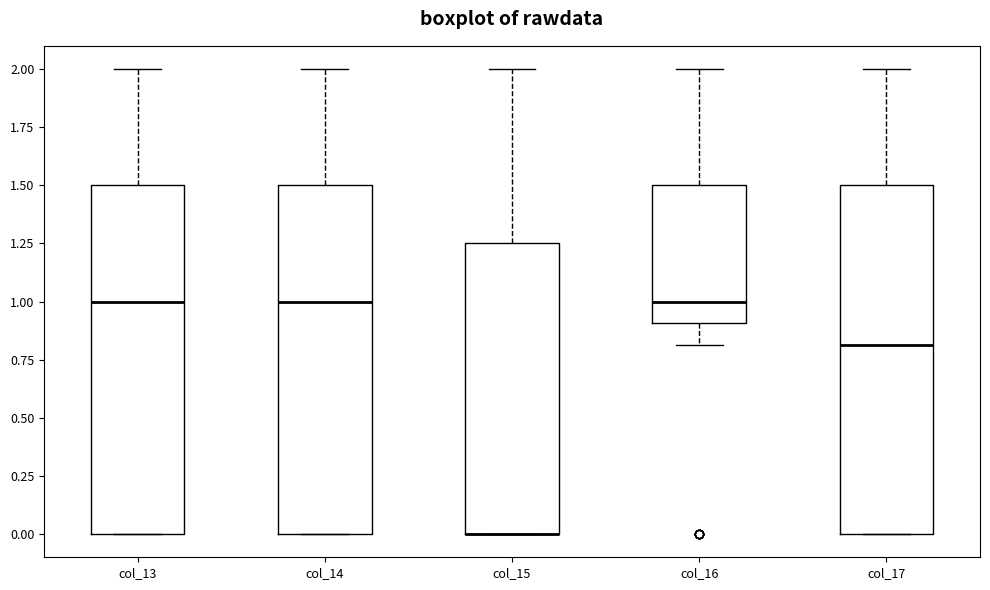

Reading left to right, transcribe this box plot: for each box, give where its median line is, the range the box spans, and where its two whiskers end, as read against the y-axis. The values are not printed on the chart, so give them approximately, as read against the axis.

col_13: median 1.00, box 0.00 to 1.50, whiskers 0.00 to 2.00
col_14: median 1.00, box 0.00 to 1.50, whiskers 0.00 to 2.00
col_15: median 0.00 (drawn on the box's lower edge), box 0.00 to 1.25, whiskers 0.00 to 2.00
col_16: median 1.00, box 0.90 to 1.50, whiskers 0.80 to 2.00
col_17: median 0.80, box 0.00 to 1.50, whiskers 0.00 to 2.00